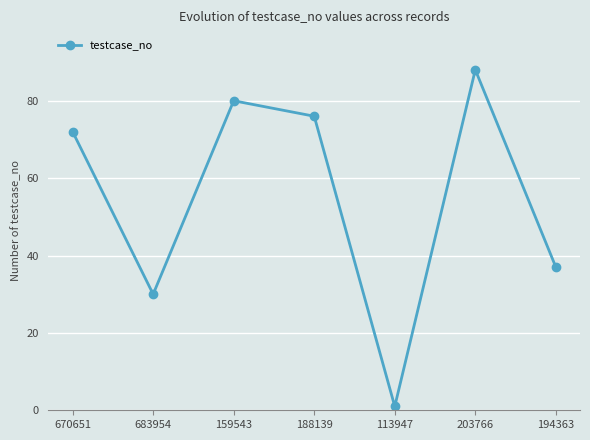

What is the label of the 3rd point from the left?

159543